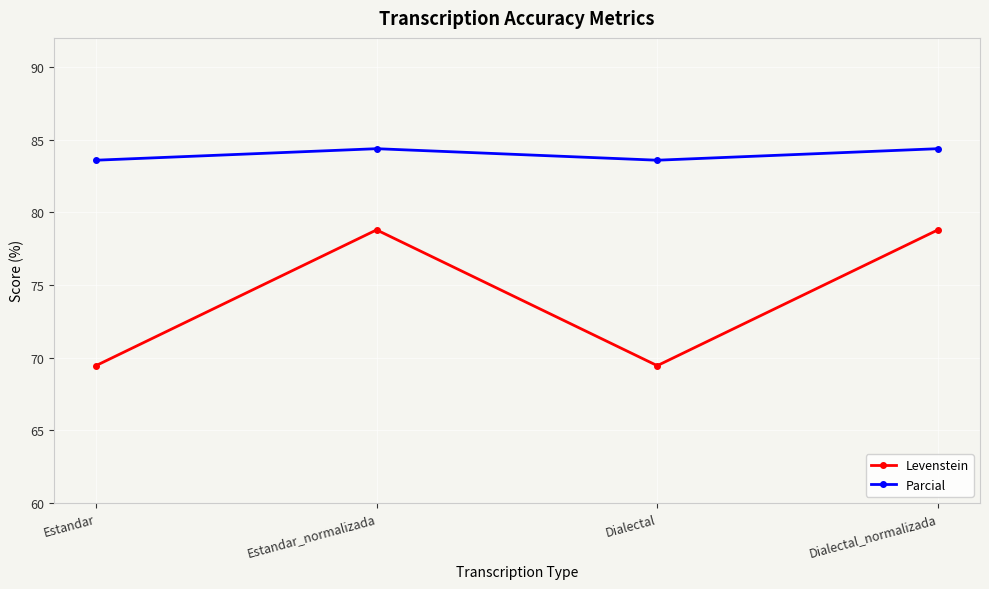

What are all the series names shown in the legend?

Levenstein, Parcial